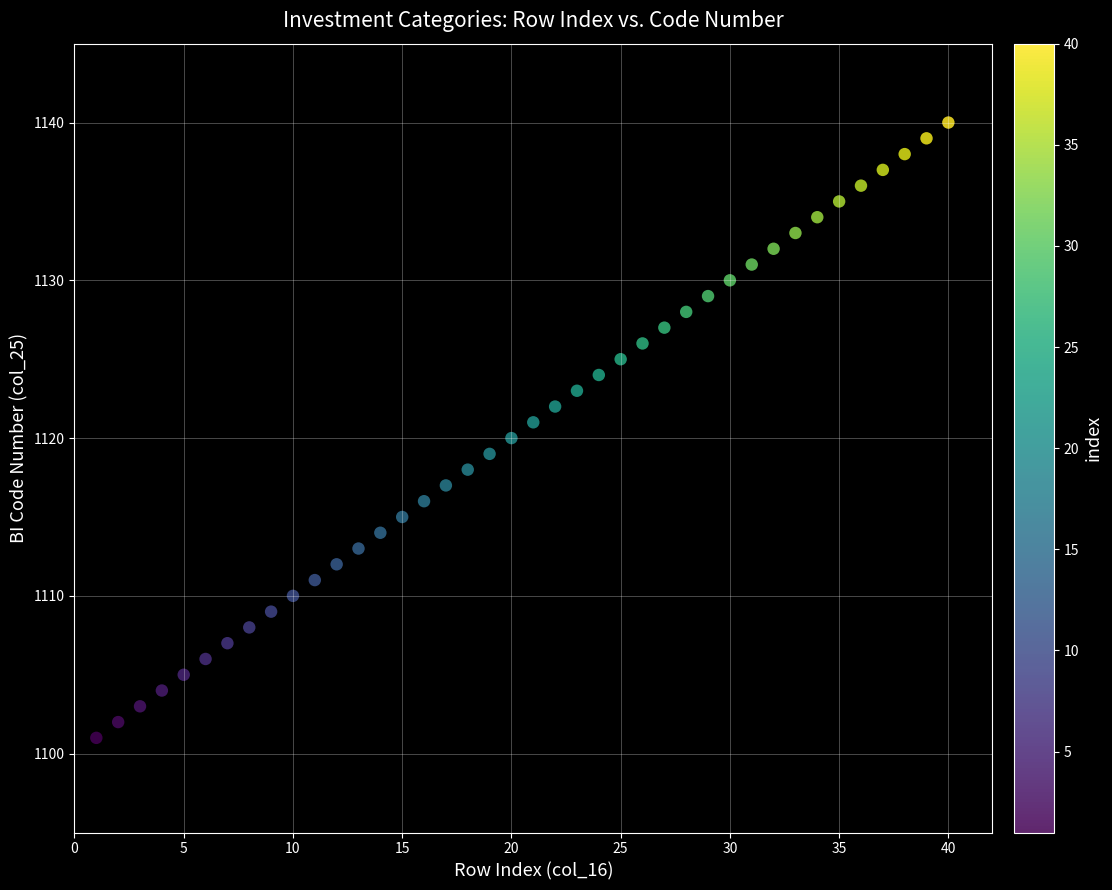

What is the range of X values (max minus min)?

39